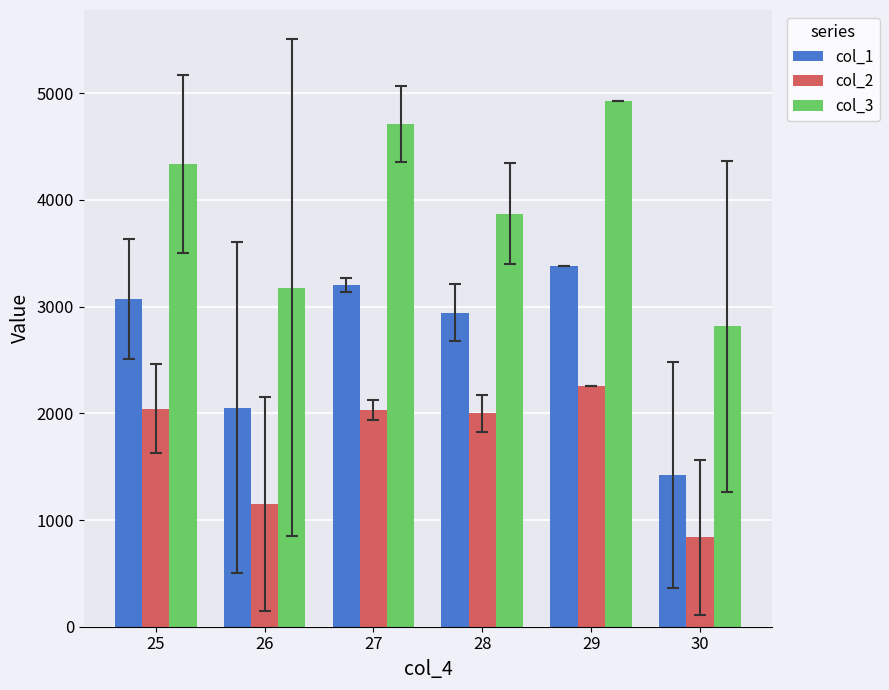

Which series has the widest spread of values?

col_3